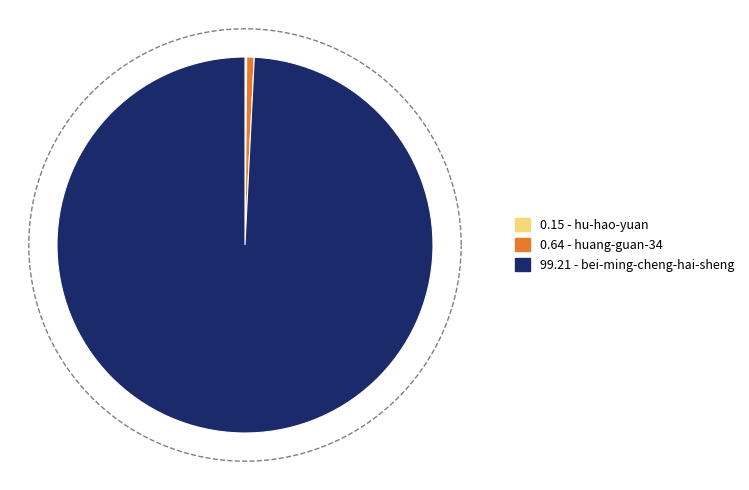

Does any single category account for the majority?

Yes